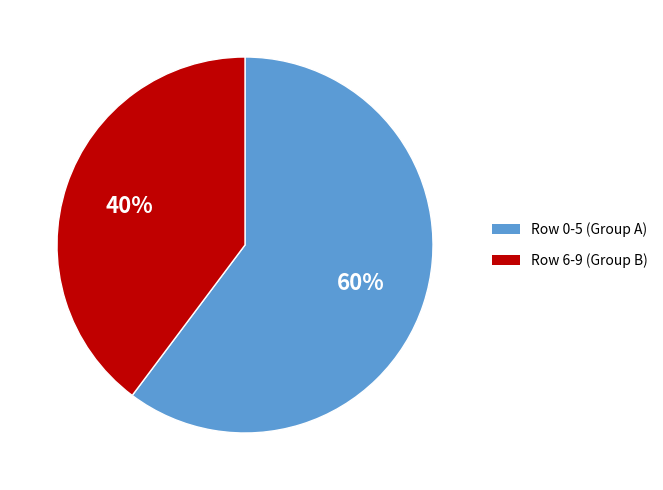

What is the ratio of the value at Row 6-9 (Group B) to the value at Row 0-5 (Group A)?

0.7